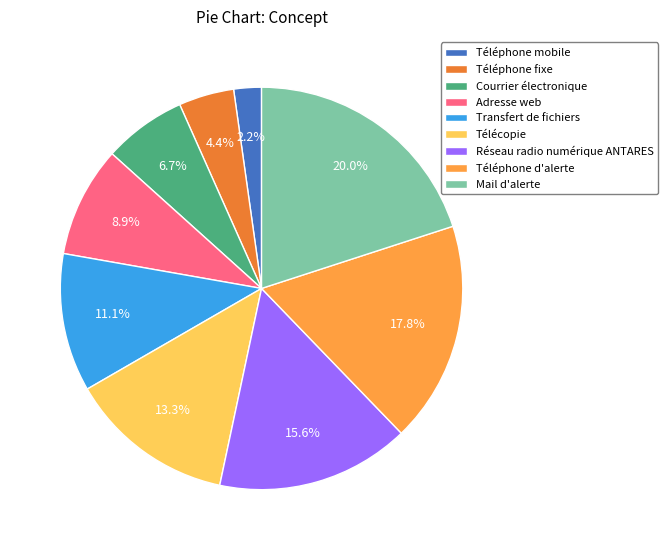

To the nearest percent, what is the difference between the Réseau radio numérique ANTARES and Téléphone fixe slice percentages?

11%